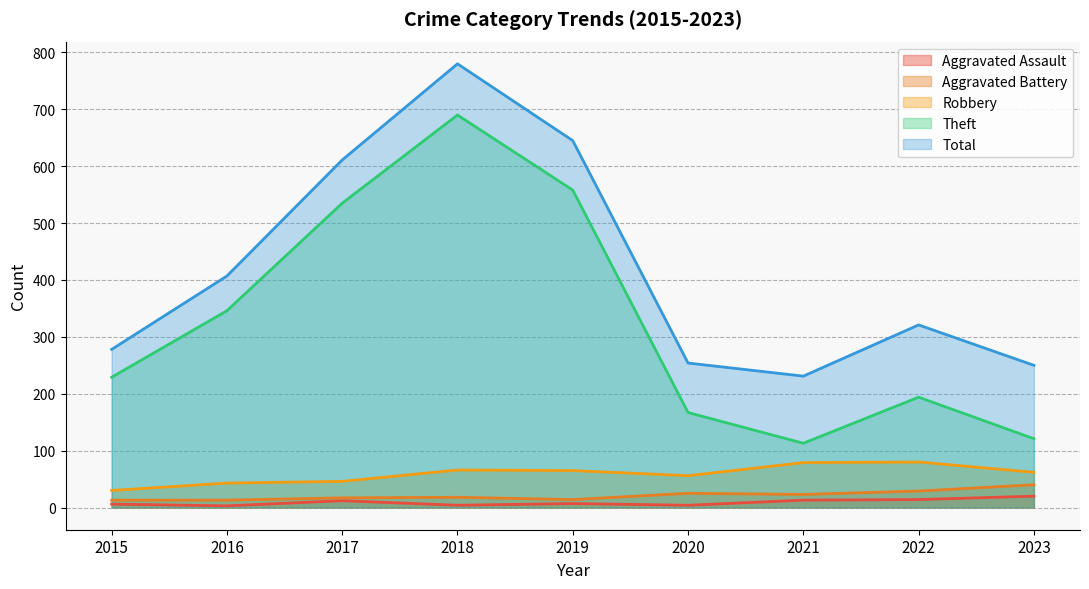

At which category does Aggravated Assault reach its first local peak?

2017